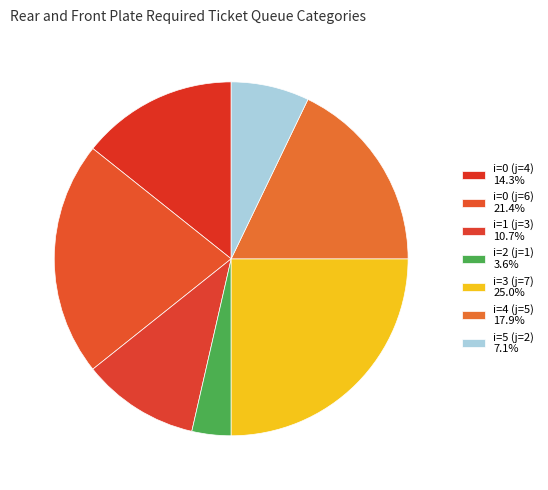

Count the number of slices in the pie.

7